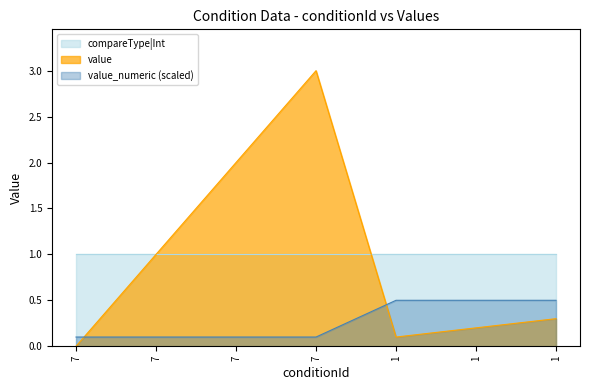

Rank the categories by value from highest to lowest.

1, 1, 1, 7, 7, 7, 7